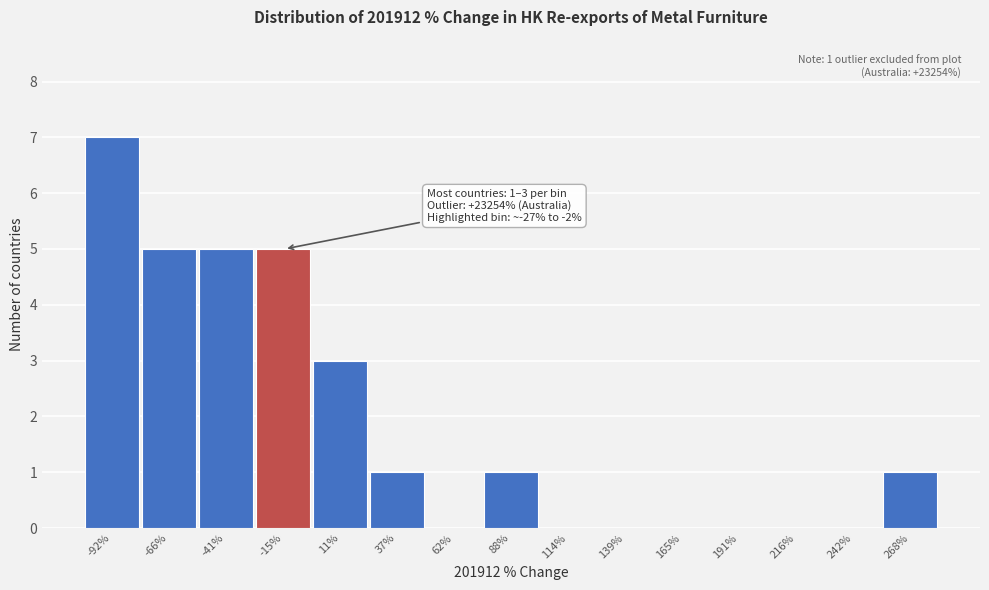

Over which range of the x-axis is the bar tallest?

-105 to -80